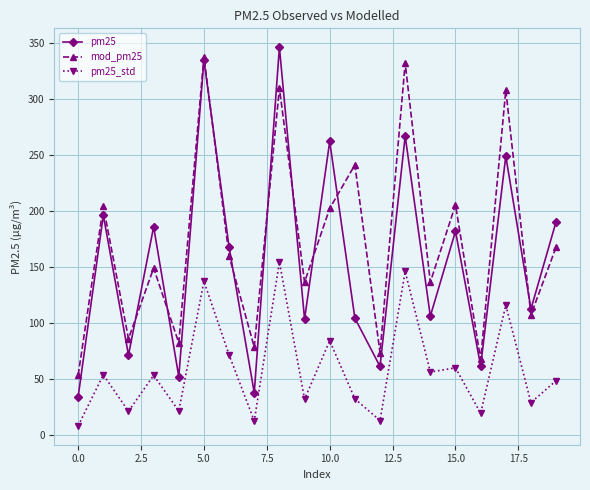

What is the value of the pm25 point at the 9th from the left?

346.5